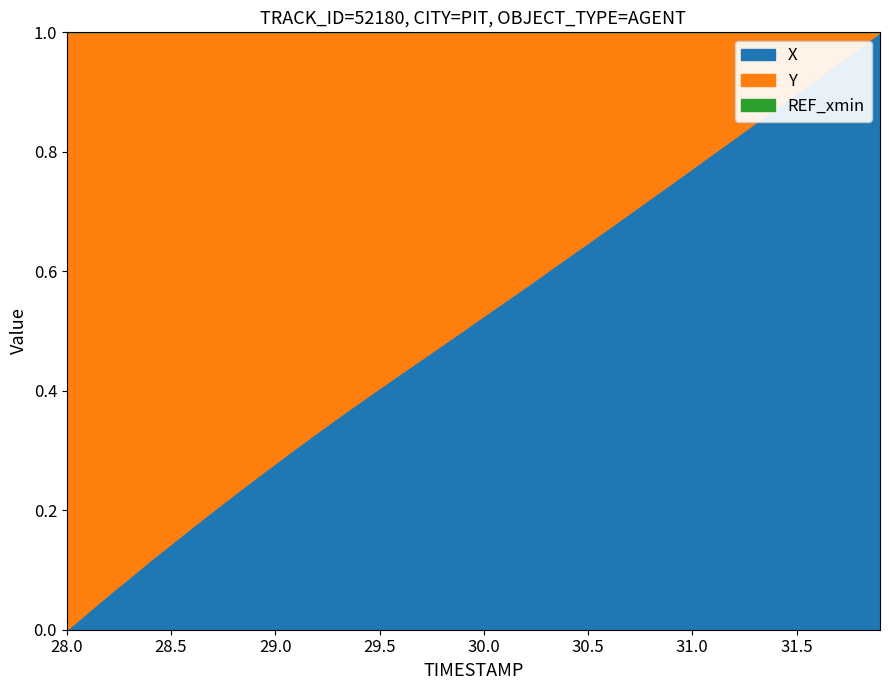

Does the chart have visible grid lines?

No